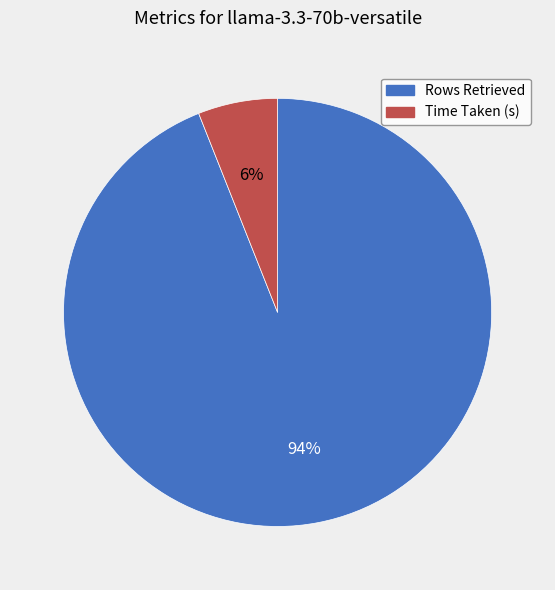

Which category has the biggest portion of the pie?

Rows Retrieved